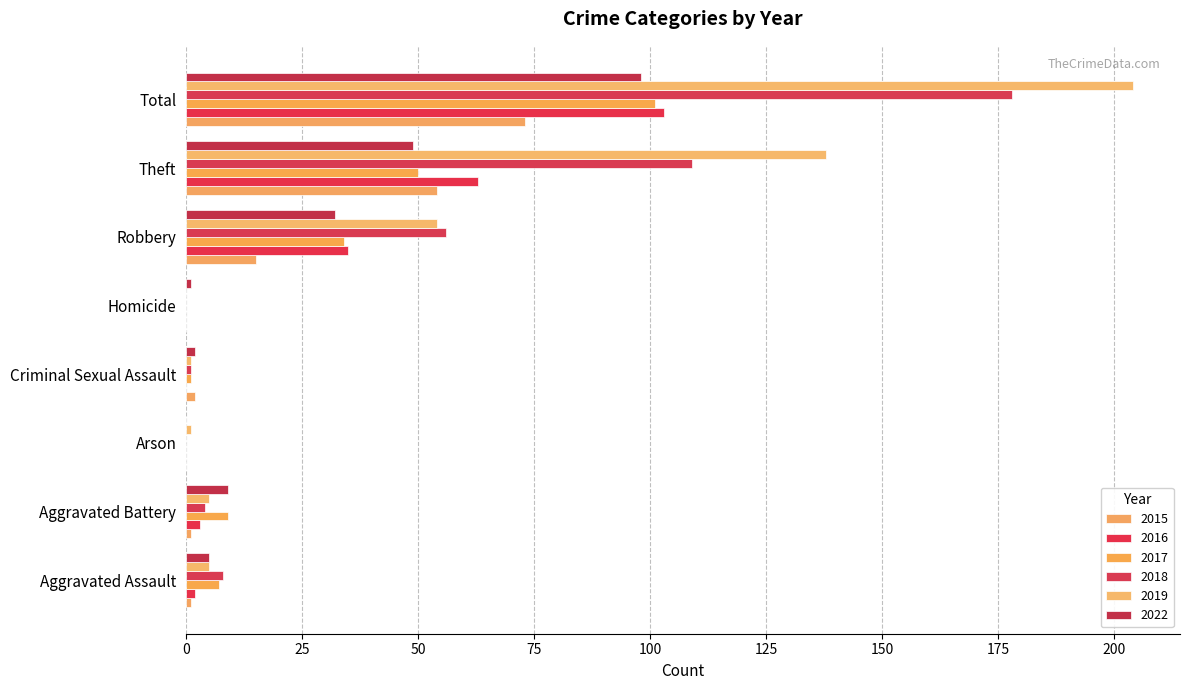

How many data points does each series have?

8